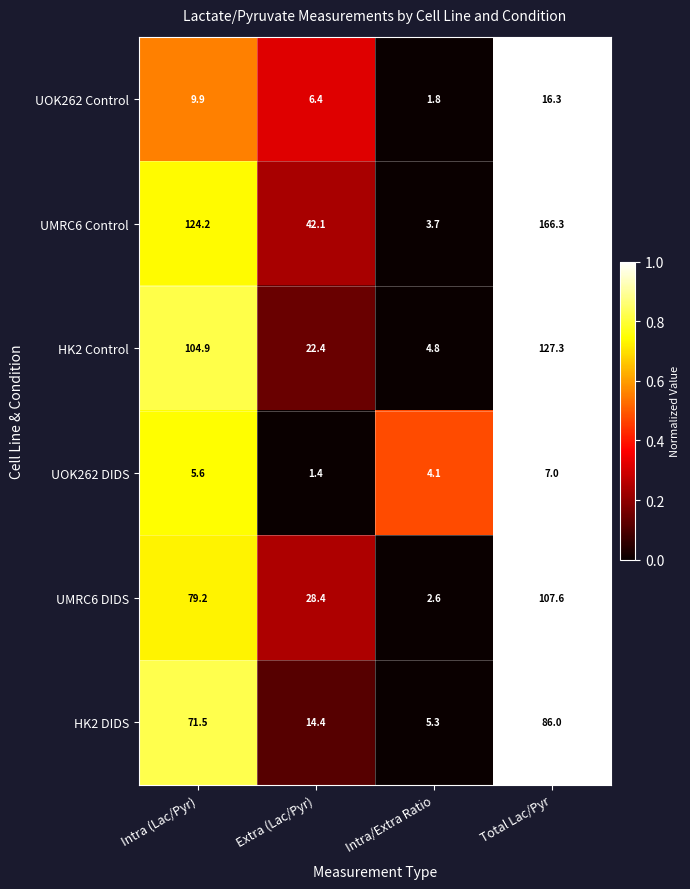

Reading right to left, transcribe all the data shown in this chart.

UOK262 Control: Total Lac/Pyr=16.3	Intra/Extra Ratio=1.8	Extra (Lac/Pyr)=6.4	Intra (Lac/Pyr)=9.9
UMRC6 Control: Total Lac/Pyr=166.3	Intra/Extra Ratio=3.7	Extra (Lac/Pyr)=42.1	Intra (Lac/Pyr)=124.2
HK2 Control: Total Lac/Pyr=127.3	Intra/Extra Ratio=4.8	Extra (Lac/Pyr)=22.4	Intra (Lac/Pyr)=104.9
UOK262 DIDS: Total Lac/Pyr=7.0	Intra/Extra Ratio=4.1	Extra (Lac/Pyr)=1.4	Intra (Lac/Pyr)=5.6
UMRC6 DIDS: Total Lac/Pyr=107.6	Intra/Extra Ratio=2.6	Extra (Lac/Pyr)=28.4	Intra (Lac/Pyr)=79.2
HK2 DIDS: Total Lac/Pyr=86.0	Intra/Extra Ratio=5.3	Extra (Lac/Pyr)=14.4	Intra (Lac/Pyr)=71.5